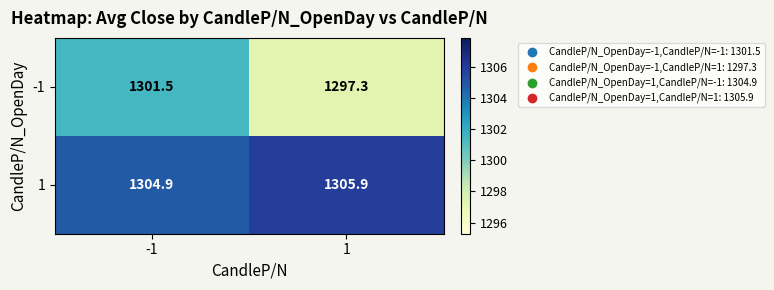

True or false: -1 has a value of 813.2 at 1.

False